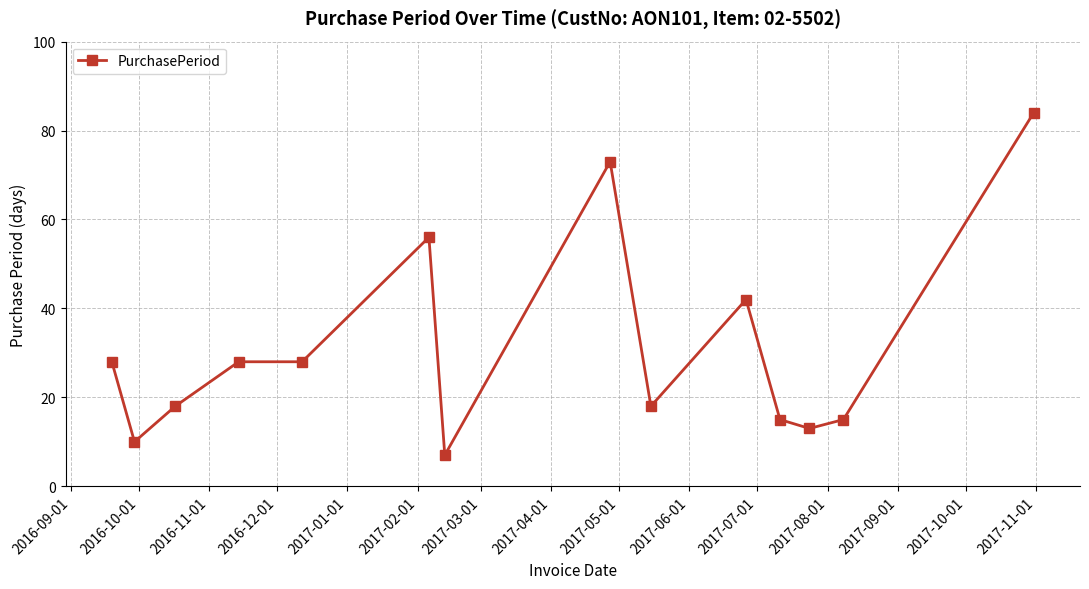

What is the maximum value shown in the chart?

84